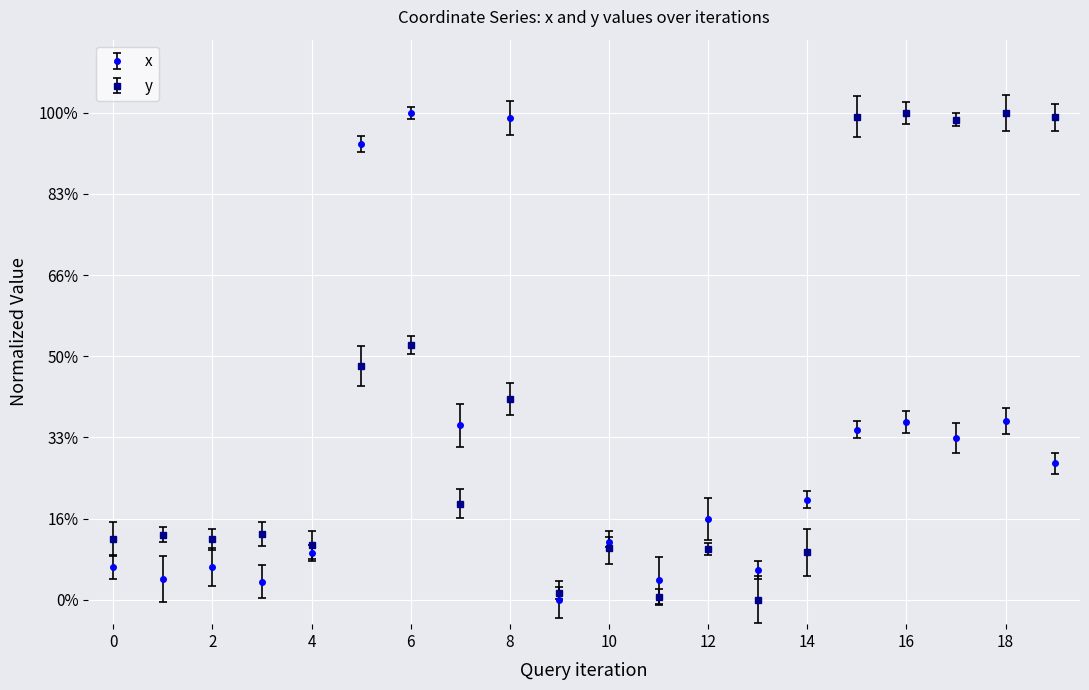

Reading left to right, transcribe all the data shown in this chart.

x: 0=0.1	1=0.0	2=0.1	3=0.0	4=0.1	5=0.9	6=1.0	7=0.4	8=1.0	9=0.0	10=0.1	11=0.0	12=0.2	13=0.1	14=0.2	15=0.3	16=0.4	17=0.3	18=0.4	19=0.3
y: 0=0.1	1=0.1	2=0.1	3=0.1	4=0.1	5=0.5	6=0.5	7=0.2	8=0.4	9=0.0	10=0.1	11=0.0	12=0.1	13=0.0	14=0.1	15=1.0	16=1.0	17=1.0	18=1.0	19=1.0